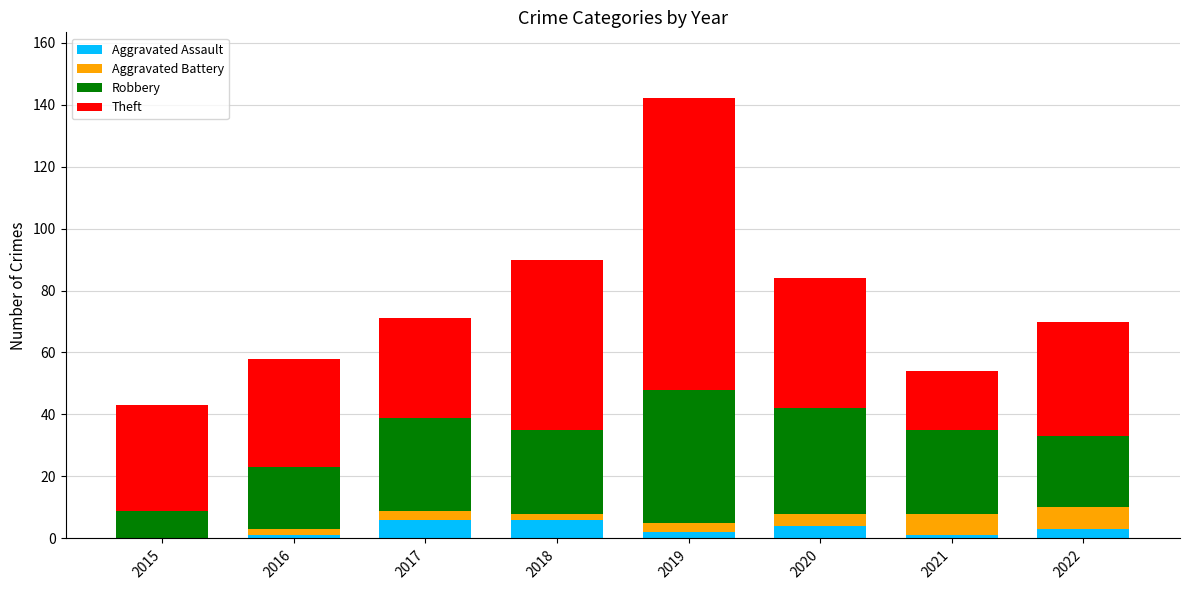

The Aggravated Assault series shows 6 at 2017. True or false?

True